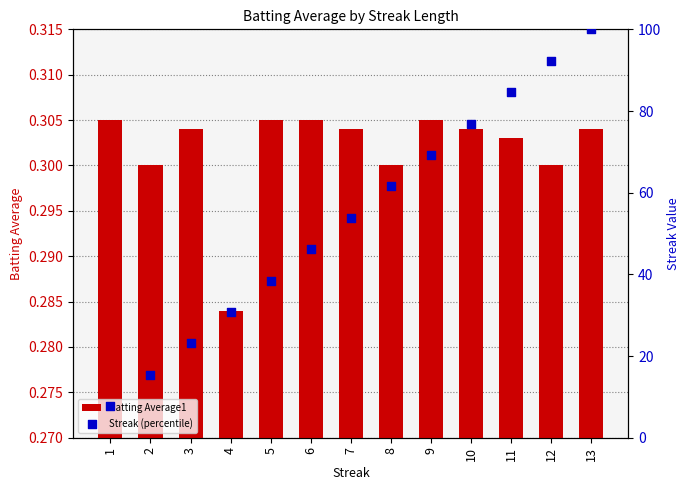

What is the total value across all series at 2?

15.7